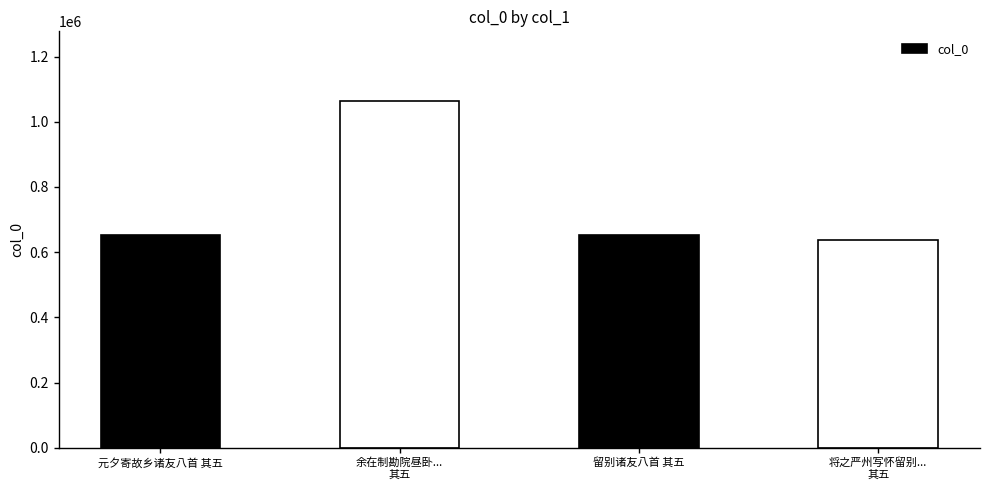

What is the difference between the maximum and second lowest values?

413335